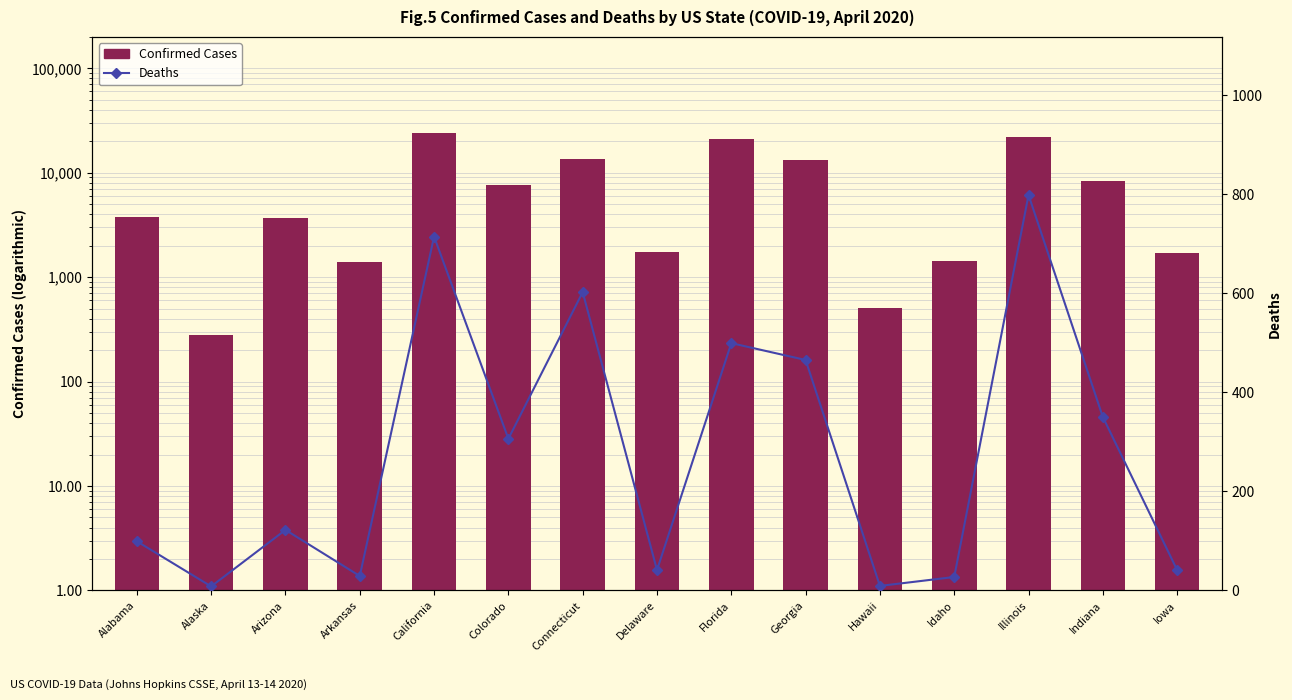

What is the difference between the highest and lowest values at California?

23217